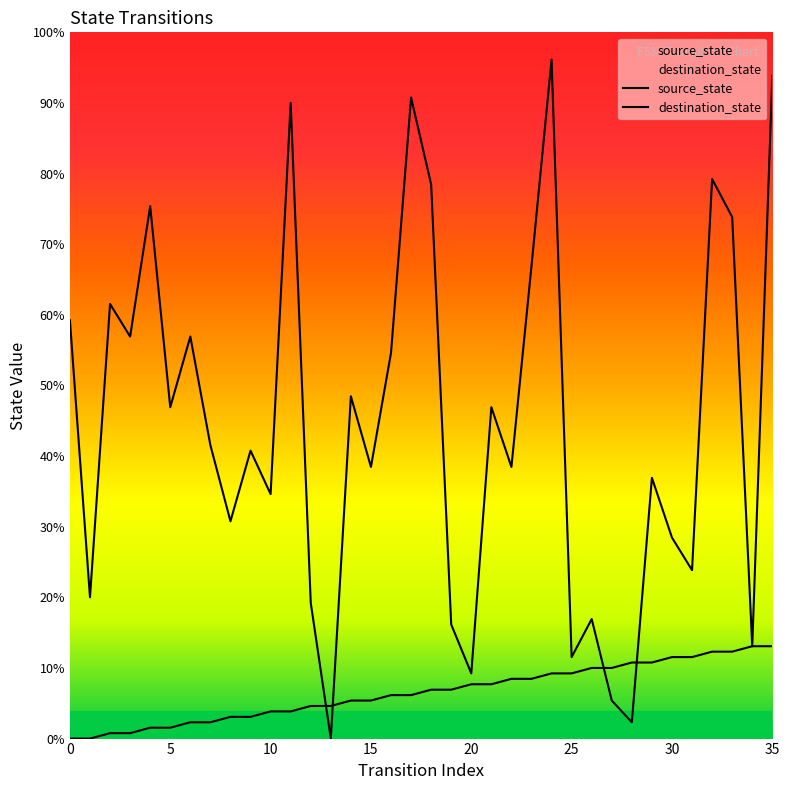

Between 13 and 19, which is larger?

19